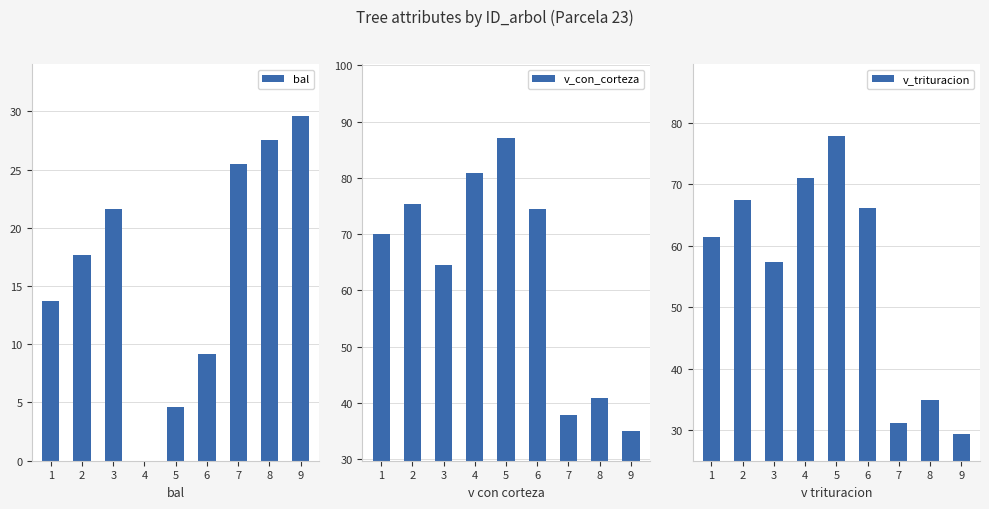

Is it true that bal equals 3.3 at 6?

False